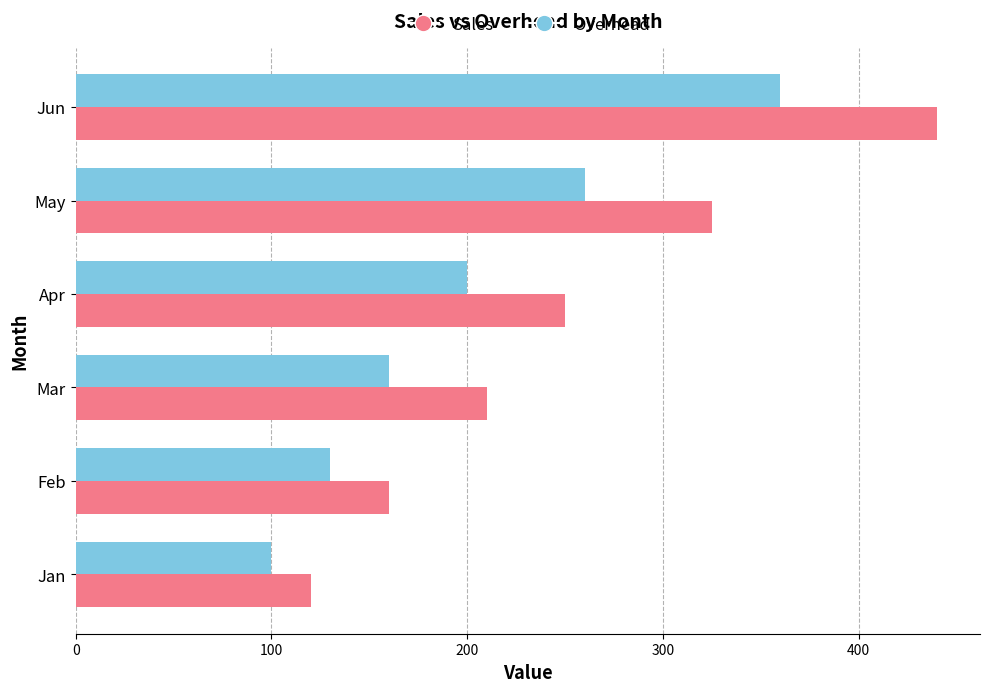

What is the maximum value for Overhead?

360